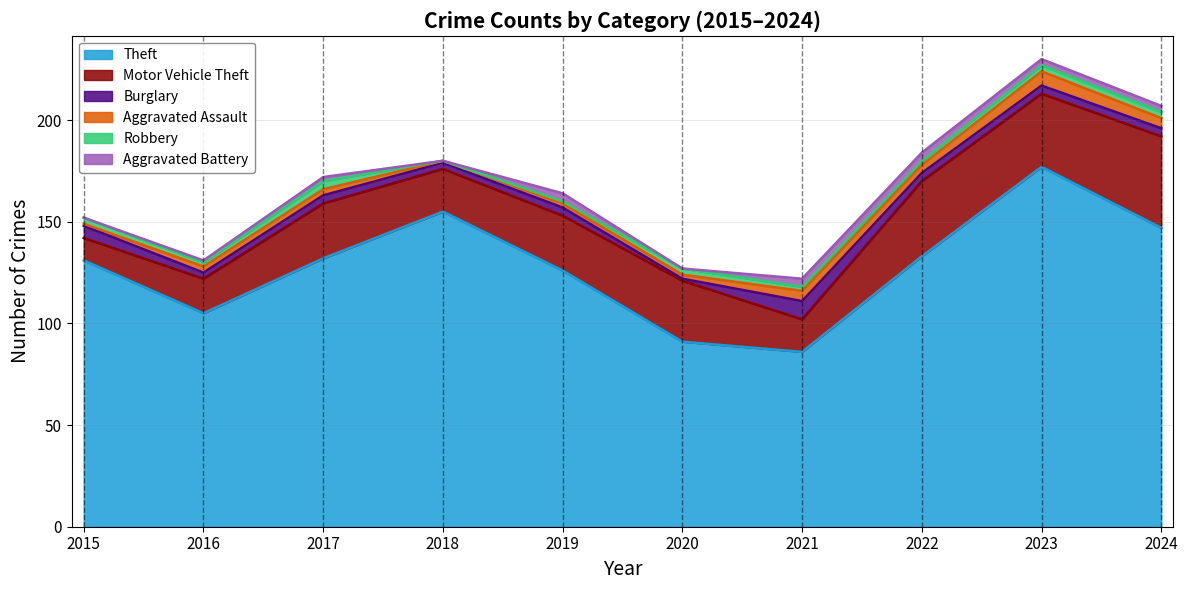

The value of Aggravated Assault at 2017 is 4. True or false?

False